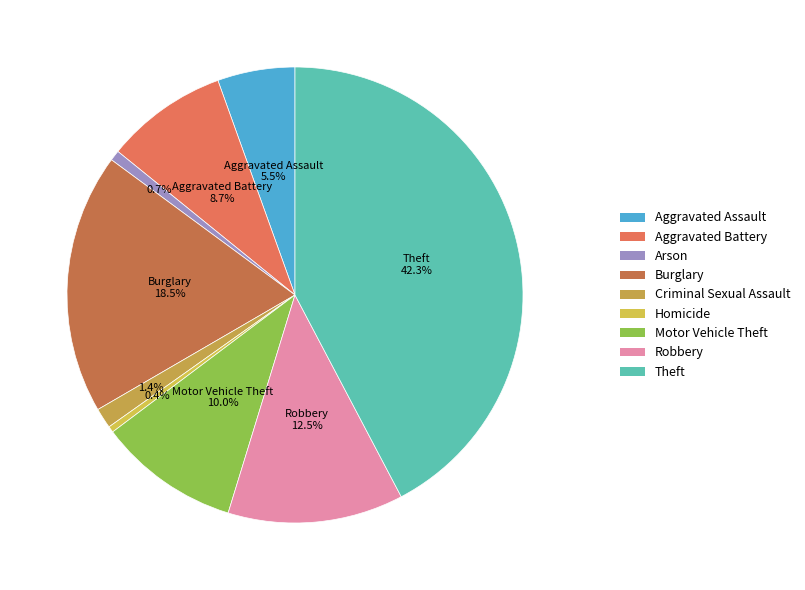

Rank the categories by value from highest to lowest.

Theft, Burglary, Robbery, Motor Vehicle Theft, Aggravated Battery, Aggravated Assault, Criminal Sexual Assault, Arson, Homicide